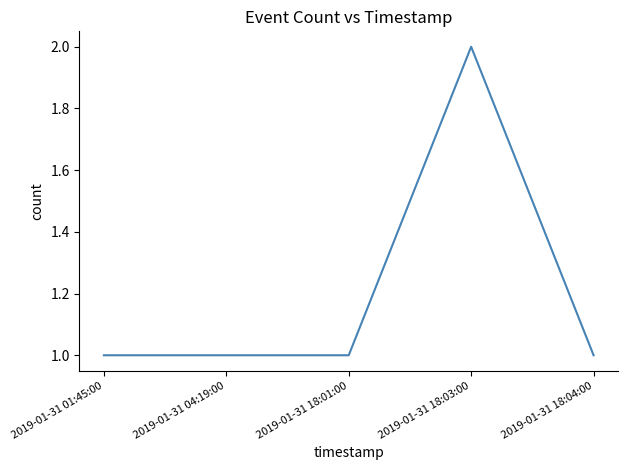

True or false: there are more than 2 points higher than both neighbors.

False